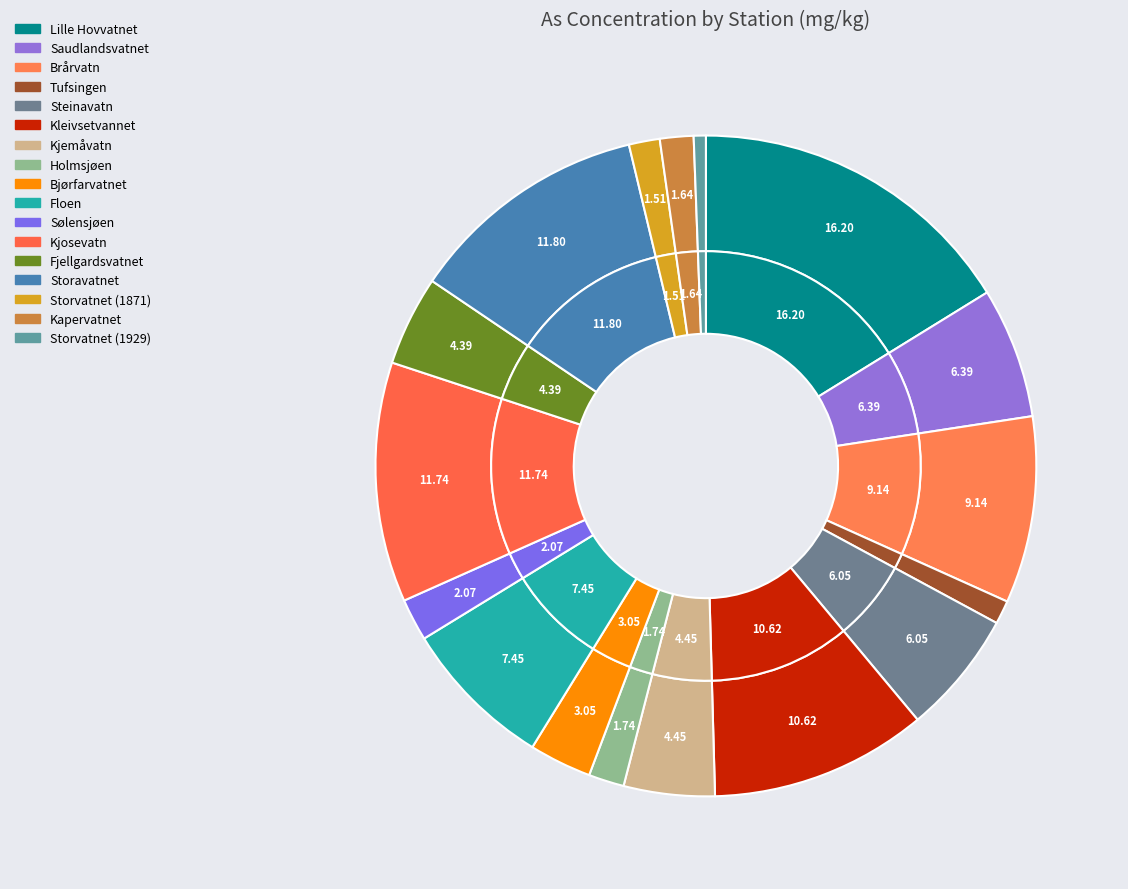

How many segments does this pie chart have?

17